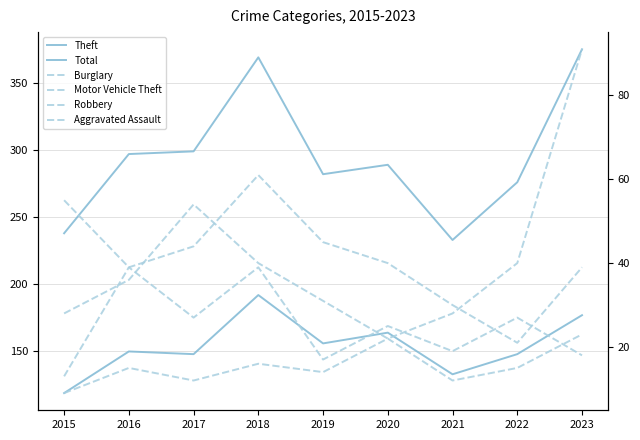

Reading left to right, list all the values displayed in this chart.

Theft: 119	150	148	192	156	164	133	148	177
Total: 238	297	299	369	282	289	233	276	375
Burglary: 55	39	44	61	45	40	30	21	39
Motor Vehicle Theft: 28	36	54	40	31	22	28	40	91
Robbery: 13	39	27	39	17	25	19	27	18
Aggravated Assault: 9	15	12	16	14	22	12	15	23